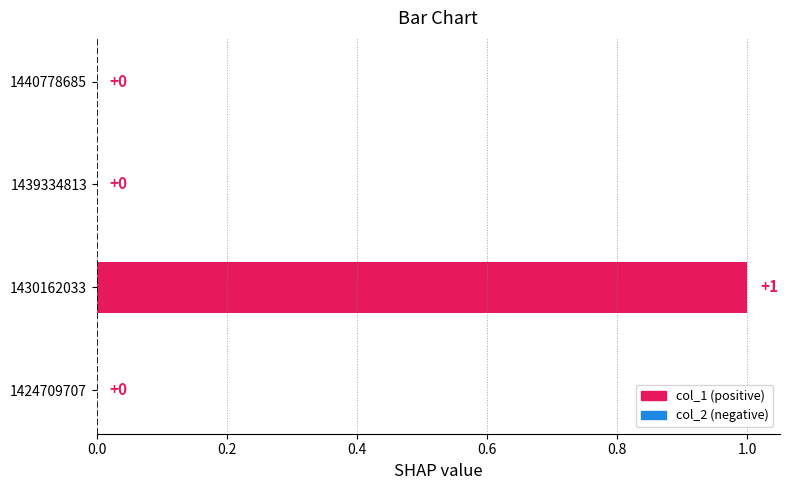

Reading bottom to top, what are all the values shown in this chart?

1424709707=0	1430162033=1	1439334813=0	1440778685=0